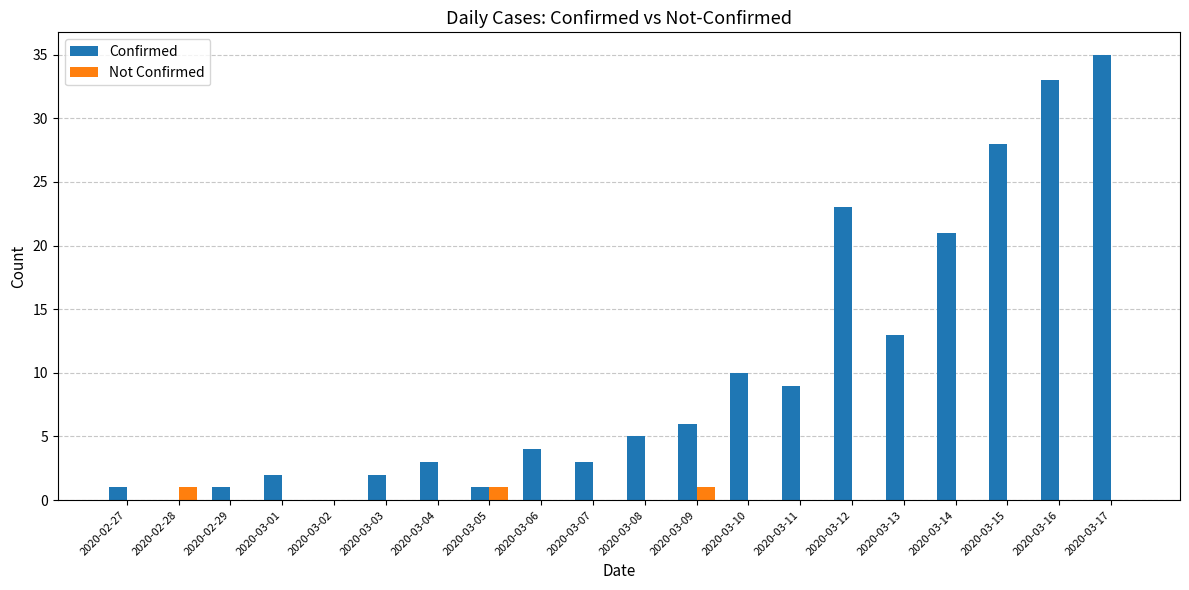

Which category has the highest value in the Confirmed series?

2020-03-17